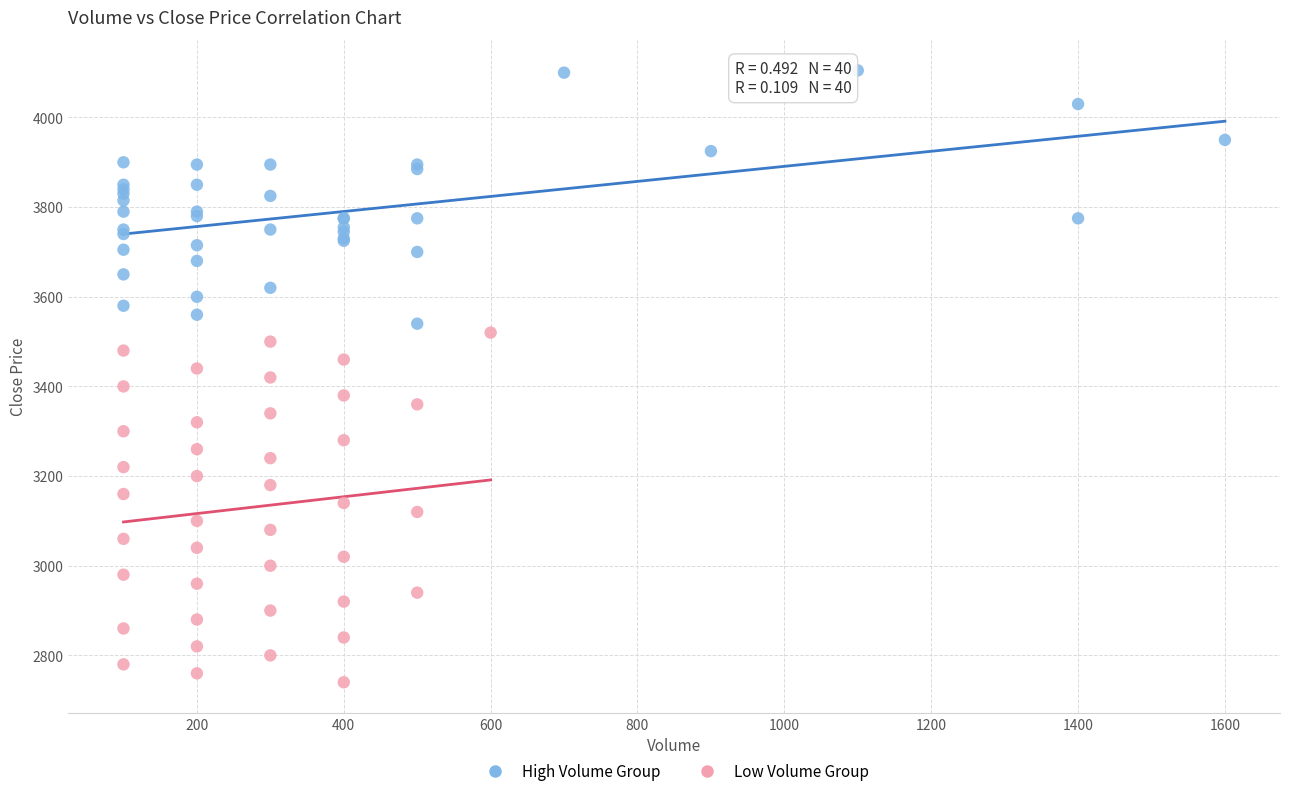

Which series contains the lowest Y value?

Low Volume Group